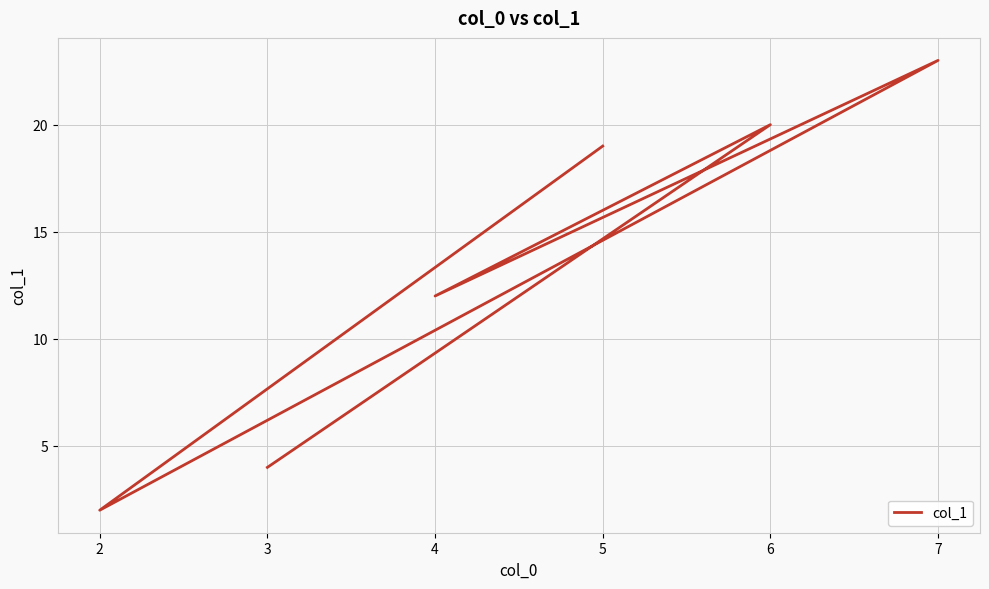

How many lines are shown in the chart?

1